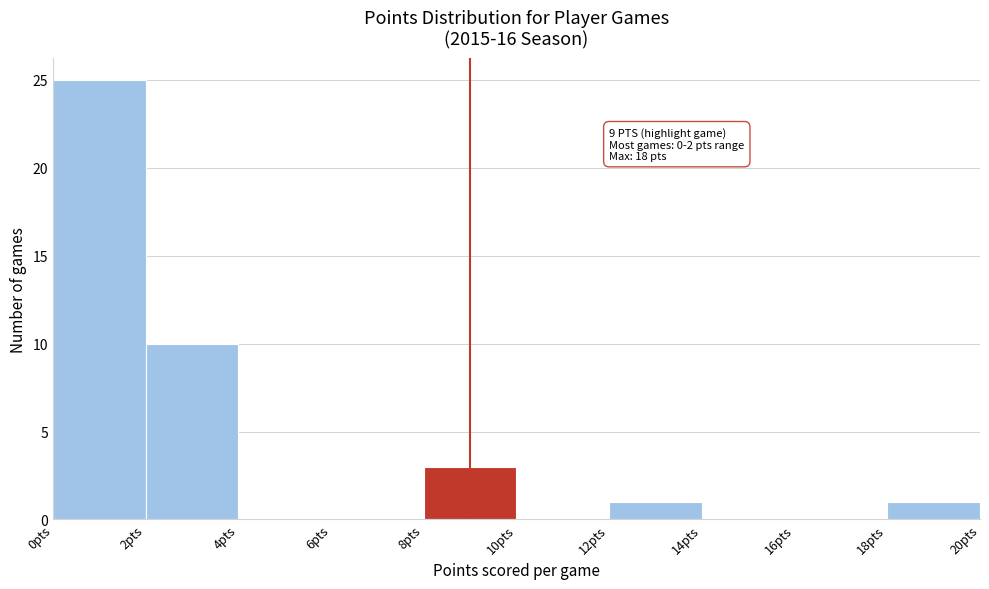

Which range on the x-axis has the tallest bar?

0 to 2